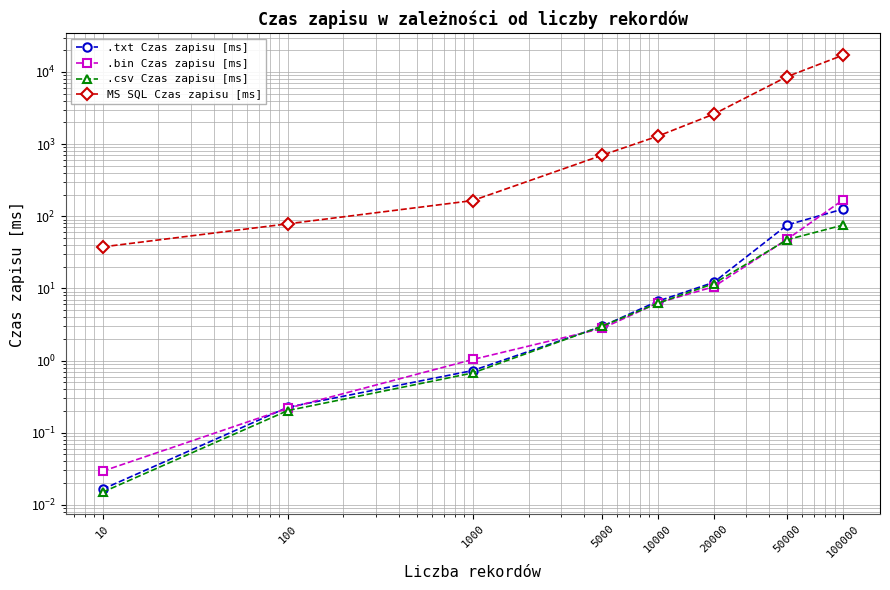

True or false: .txt Czas zapisu [ms] has more than 1 interior local peaks.

False